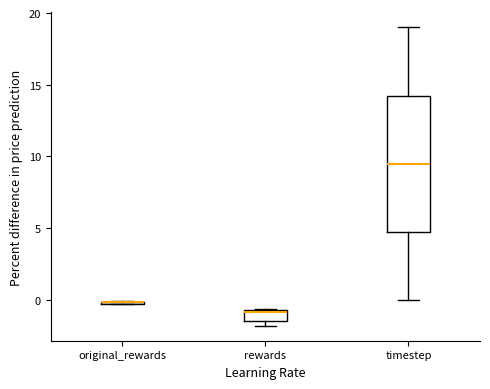

Where is the upper edge of the box for original_rewards on the y-axis? The values are not printed on the chart, so give them approximately, as read against the axis.

0.0